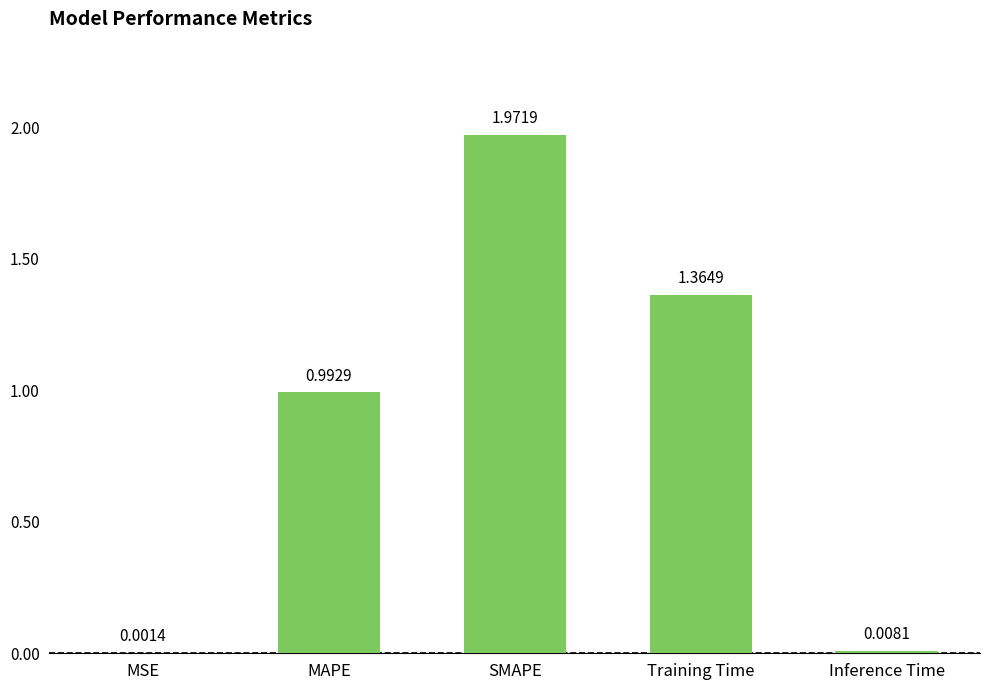

Which category has the highest value across all series?

SMAPE